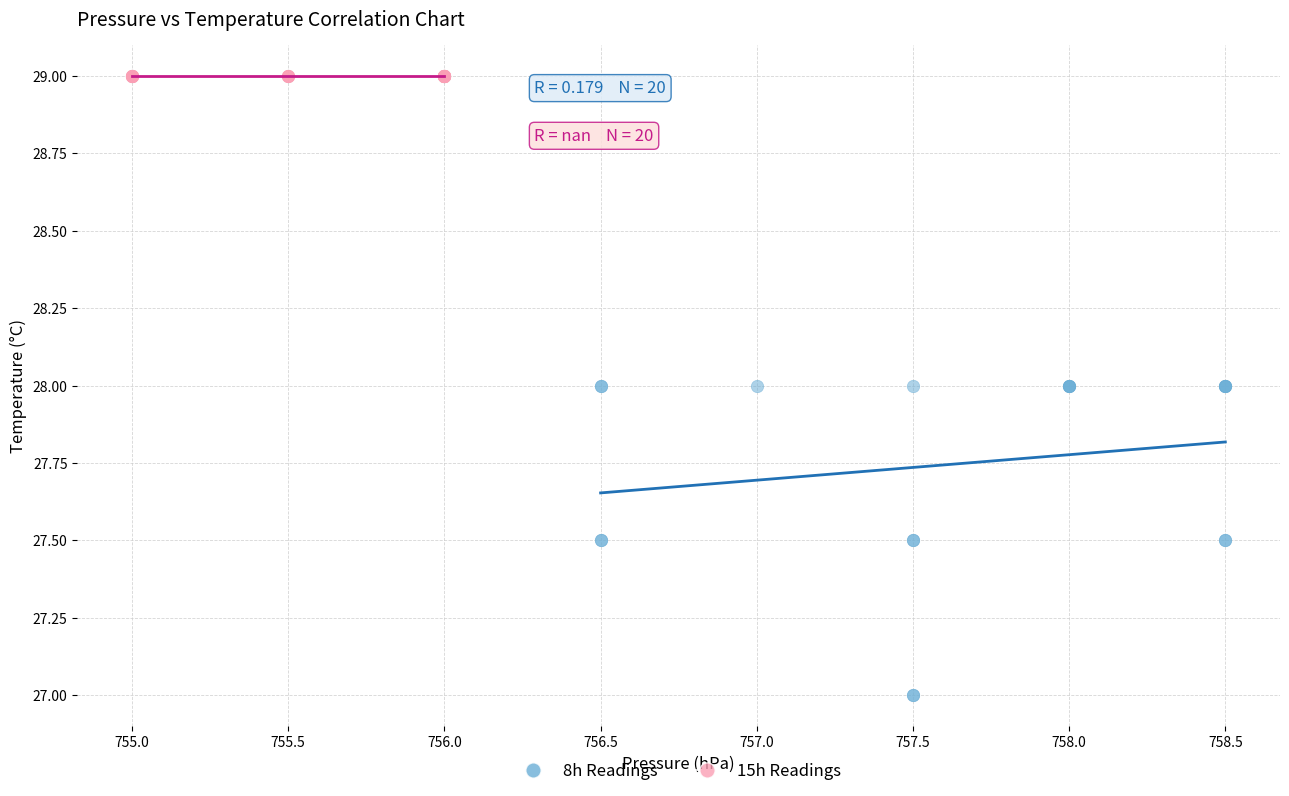

What are all the series names shown in the legend?

8h Readings, 15h Readings